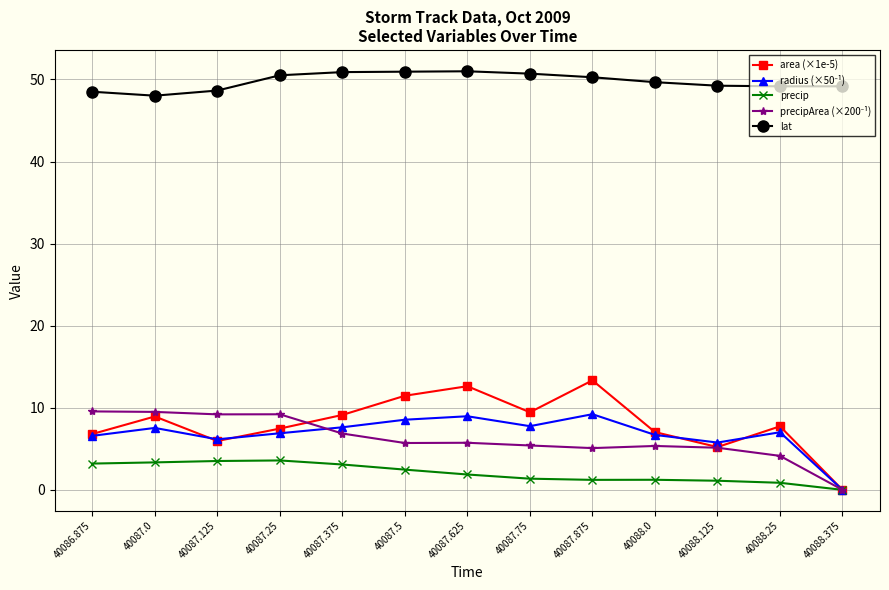

What is the greatest value displayed?

51.0